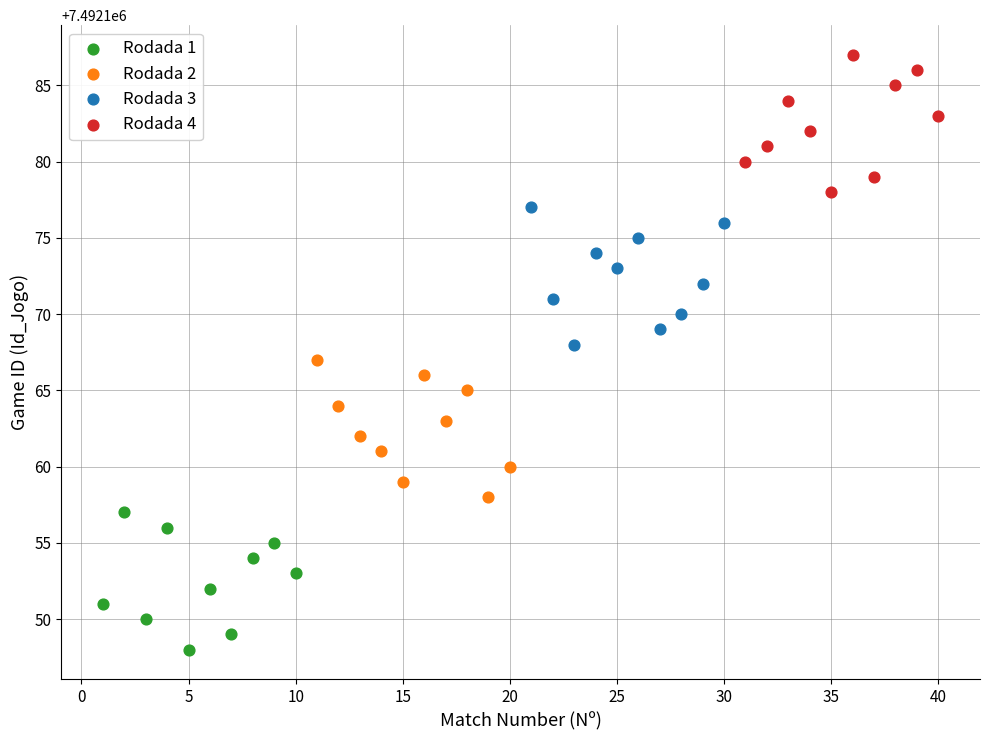

Which series contains the lowest Y value?

Rodada 1